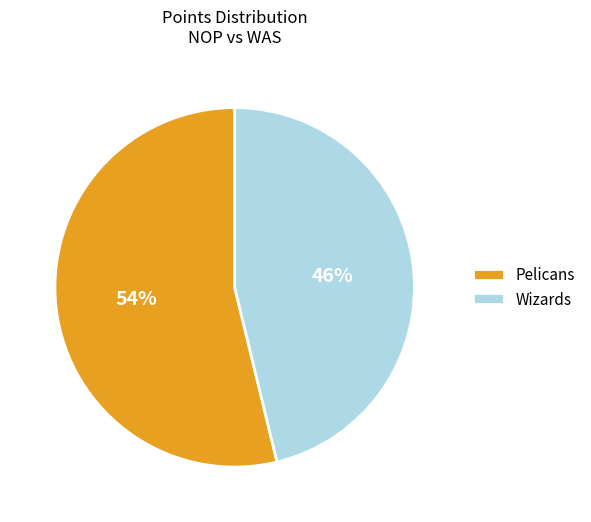

The Wizards slice represents 41% of the pie. True or false?

False